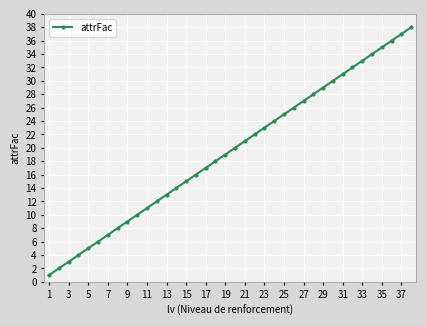

How many data points are less than 20?

19